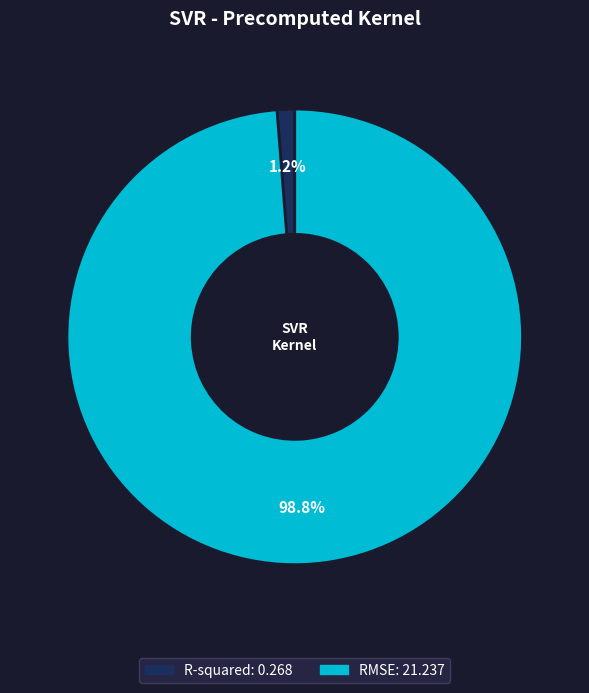

Is it true that RMSE is 99% of the pie?

True